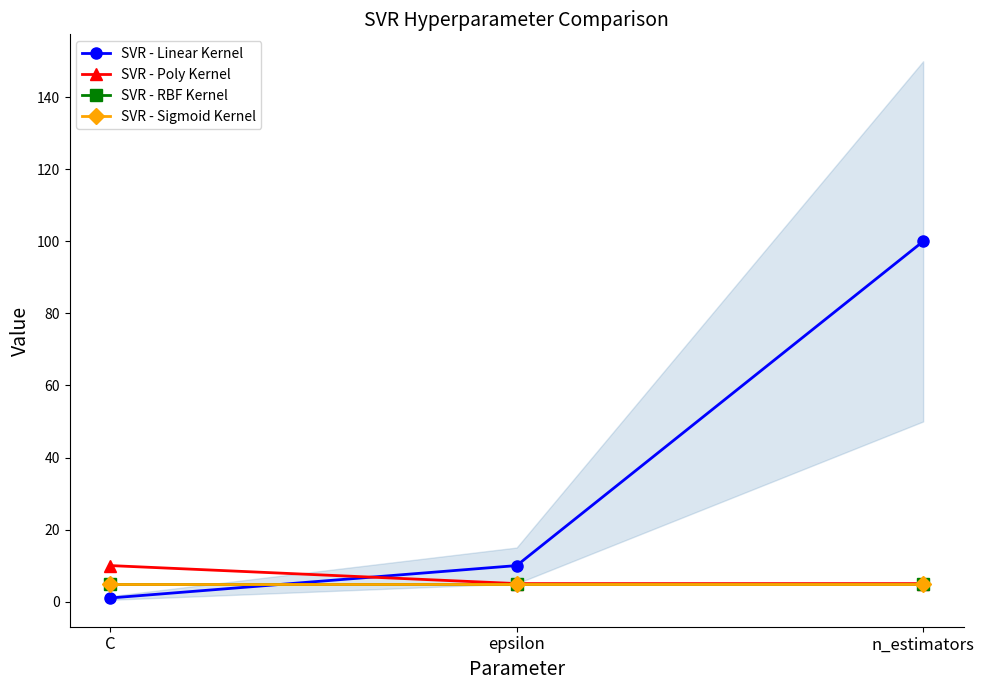

What is the label of the 1st point from the right?

n_estimators